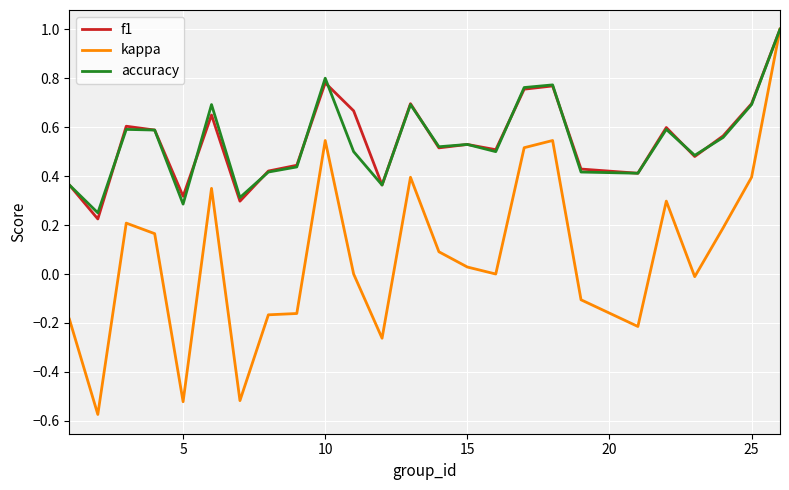

Does the chart have visible grid lines?

Yes